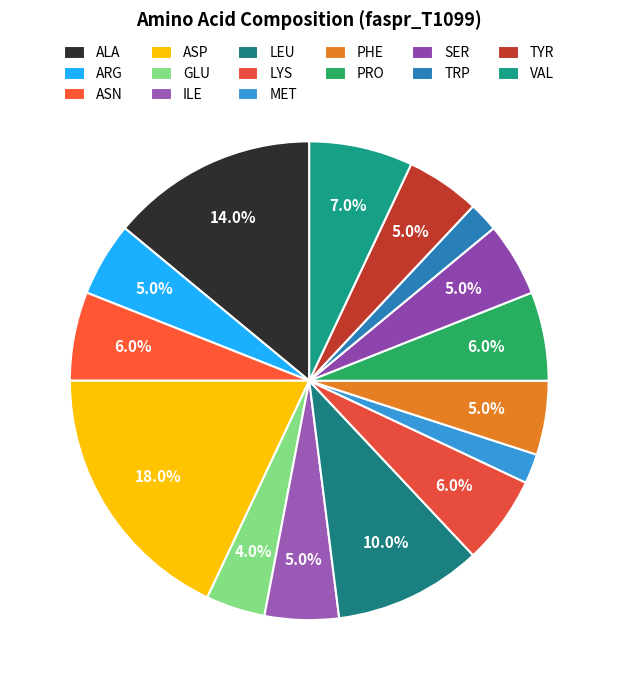

What percentage is the PHE slice, to the nearest percent?

5%